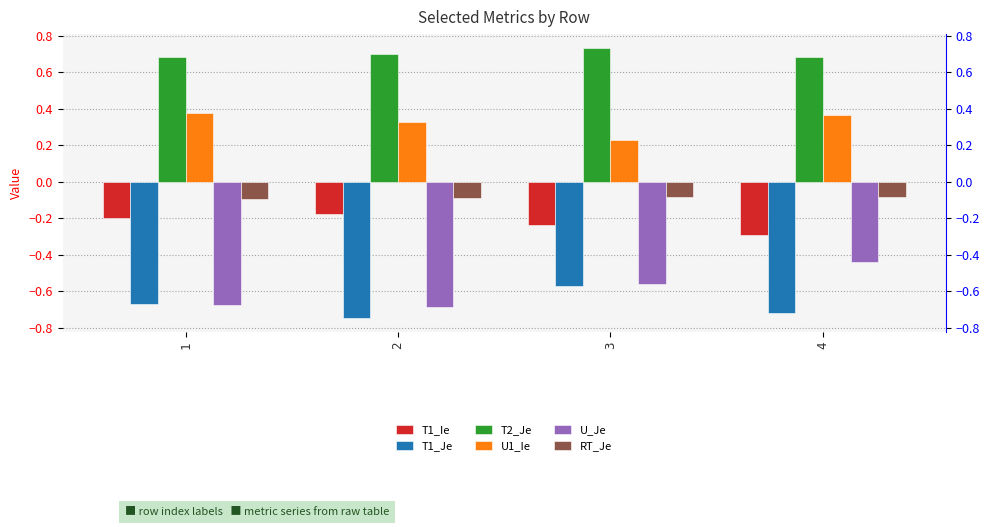

List the series in order of their peak value, highest first.

T2_Je, U1_Ie, RT_Je, T1_Ie, U_Je, T1_Je